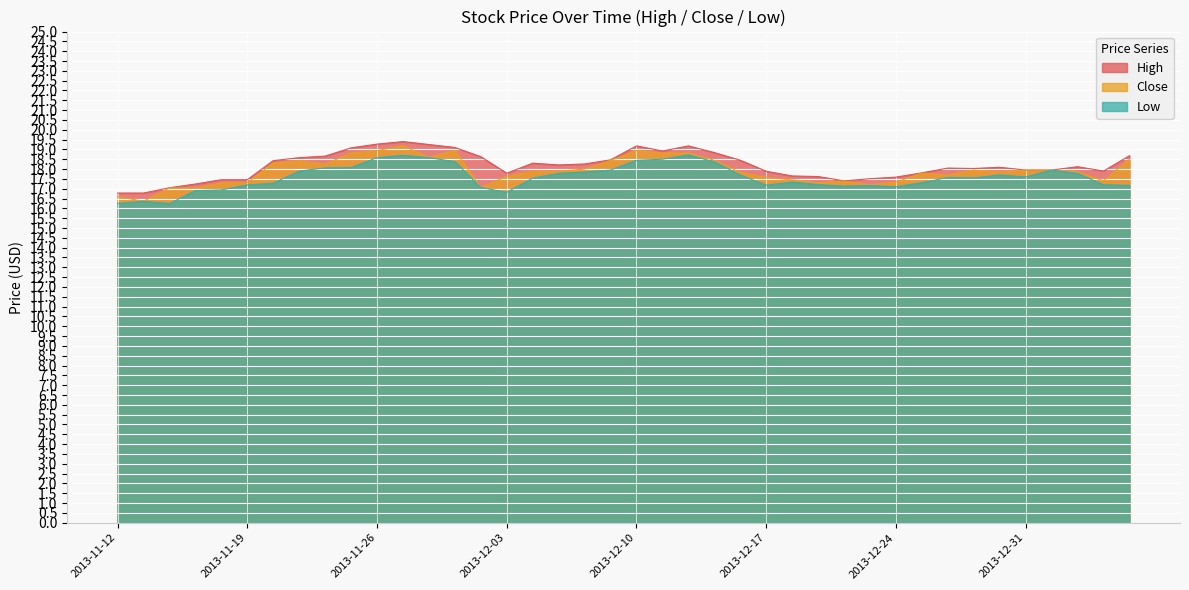

What is the minimum value for High?

16.8